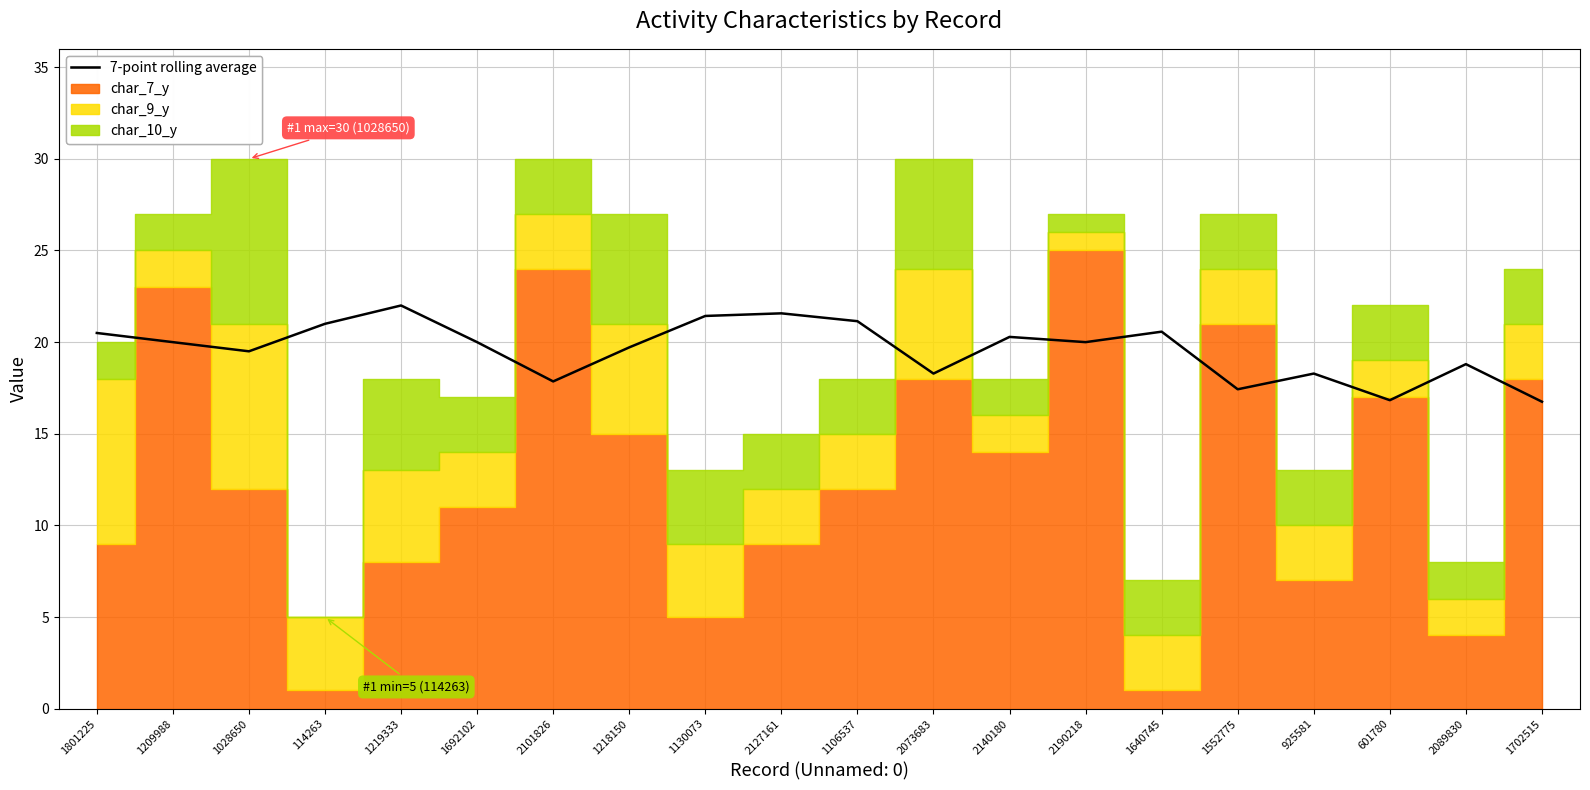

How many points are lower than both their immediate neighbors (excluding endpoints)?

6